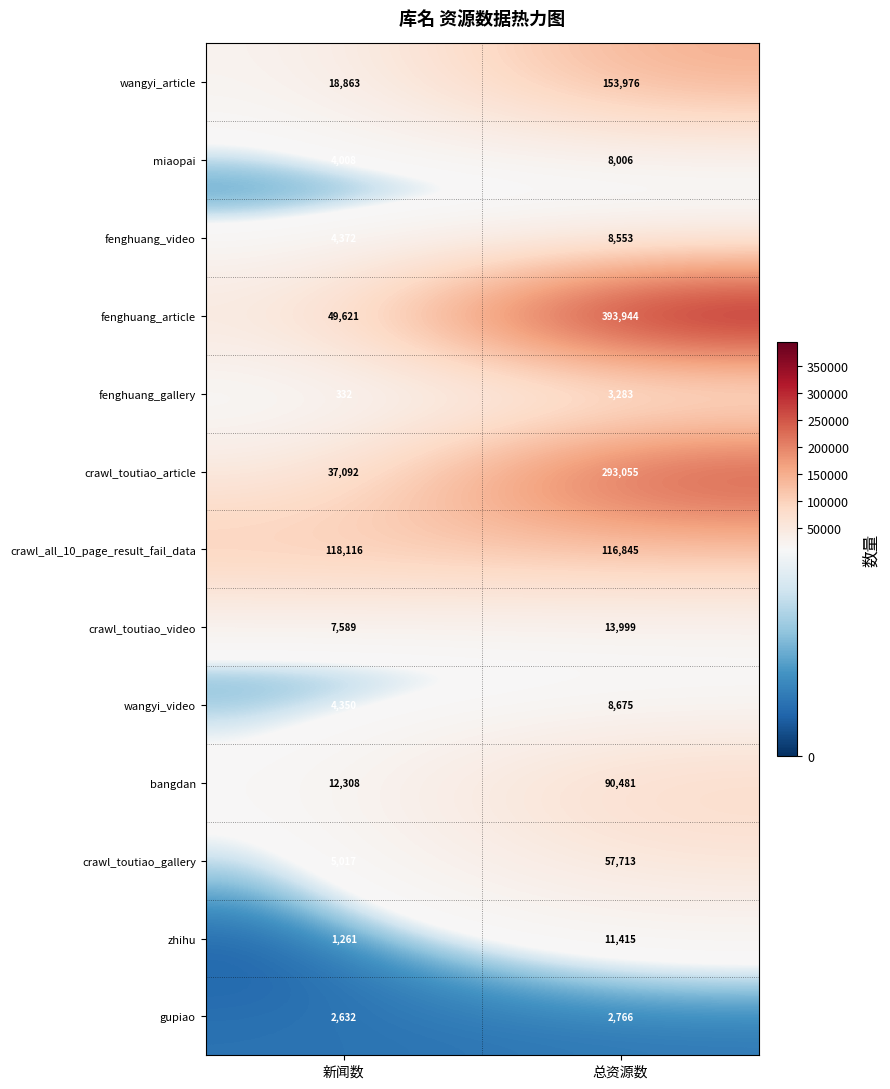

Reading right to left, list all the values displayed in this chart.

wangyi_article: 总资源数=153976	新闻数=18863
miaopai: 总资源数=8006	新闻数=4008
fenghuang_video: 总资源数=8553	新闻数=4372
fenghuang_article: 总资源数=393944	新闻数=49621
fenghuang_gallery: 总资源数=3283	新闻数=332
crawl_toutiao_article: 总资源数=293055	新闻数=37092
crawl_all_10_page_result_fail_data: 总资源数=116845	新闻数=118116
crawl_toutiao_video: 总资源数=13999	新闻数=7589
wangyi_video: 总资源数=8675	新闻数=4350
bangdan: 总资源数=90481	新闻数=12308
crawl_toutiao_gallery: 总资源数=57713	新闻数=5017
zhihu: 总资源数=11415	新闻数=1261
gupiao: 总资源数=2766	新闻数=2632